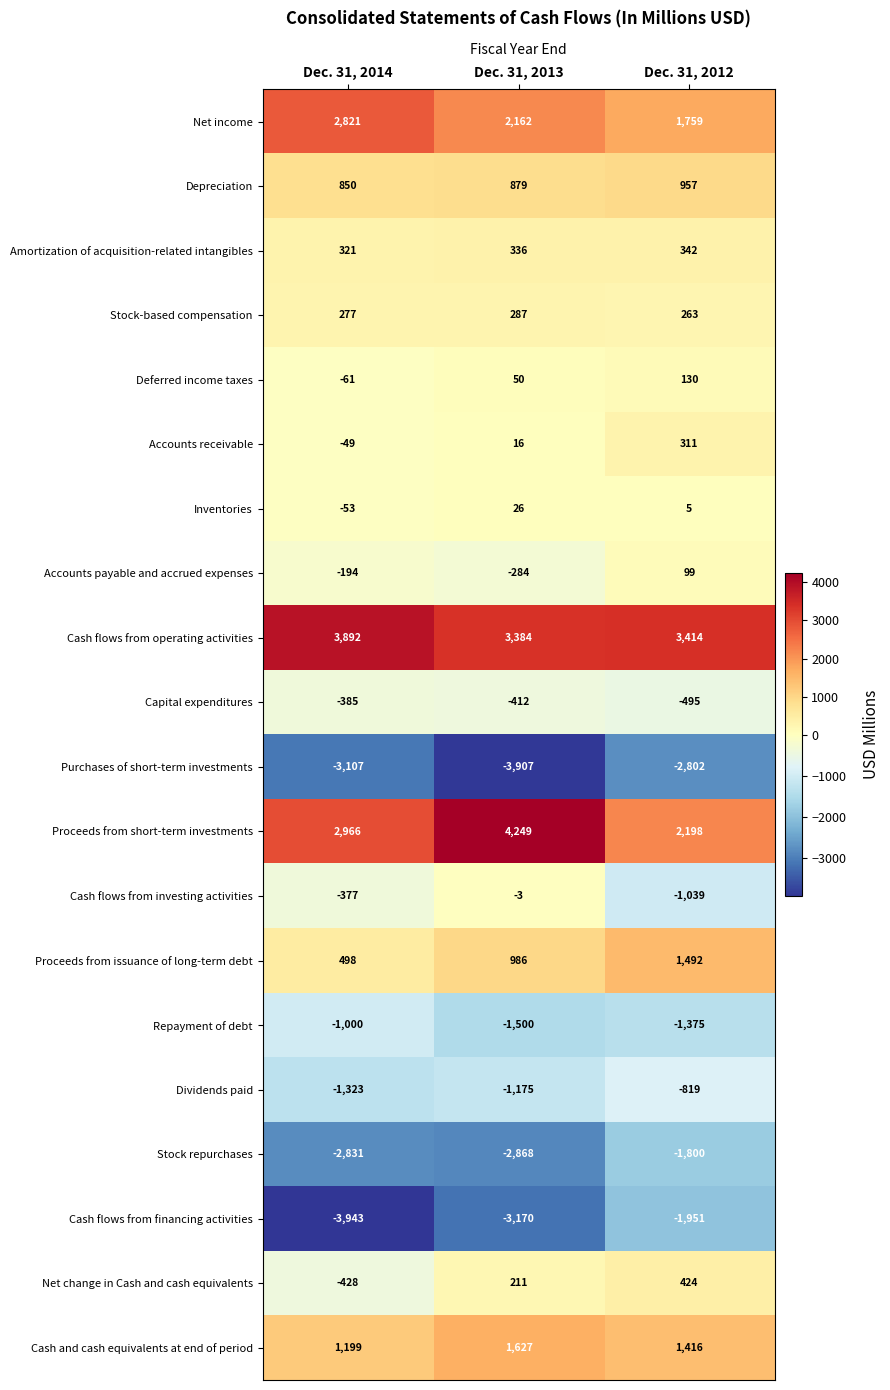

What value does the Net change in Cash and cash equivalents series have at Dec. 31, 2012, to the nearest 100?

400